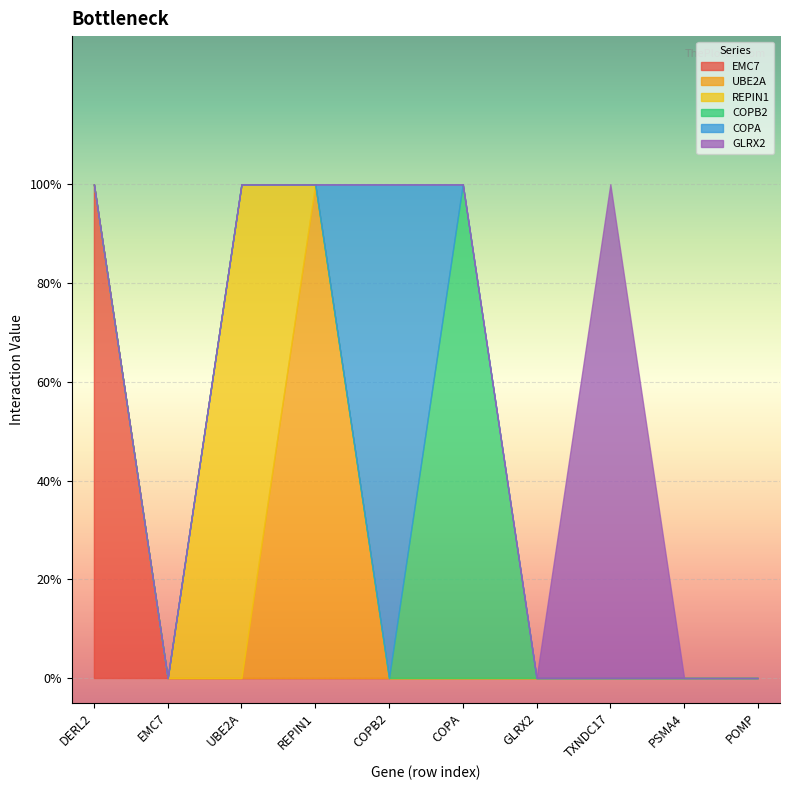

Which label corresponds to the largest value in the chart?

DERL2